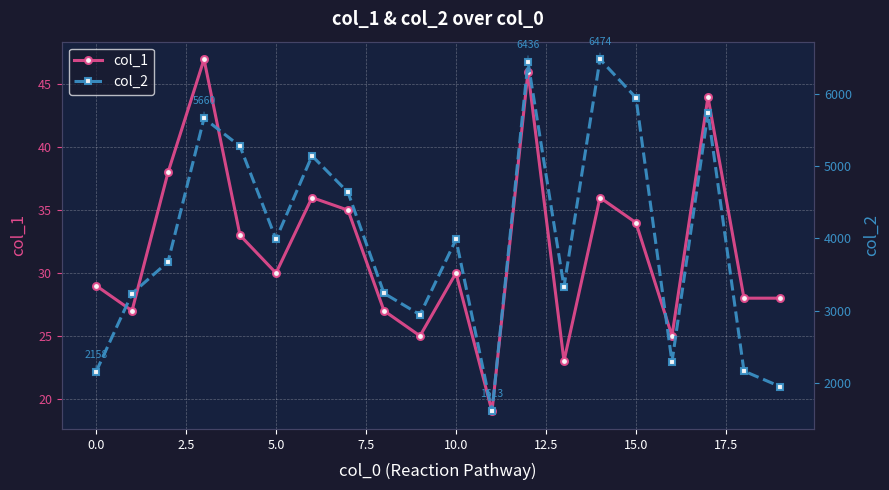

At how many categories does at least one series exceed 1678?

19